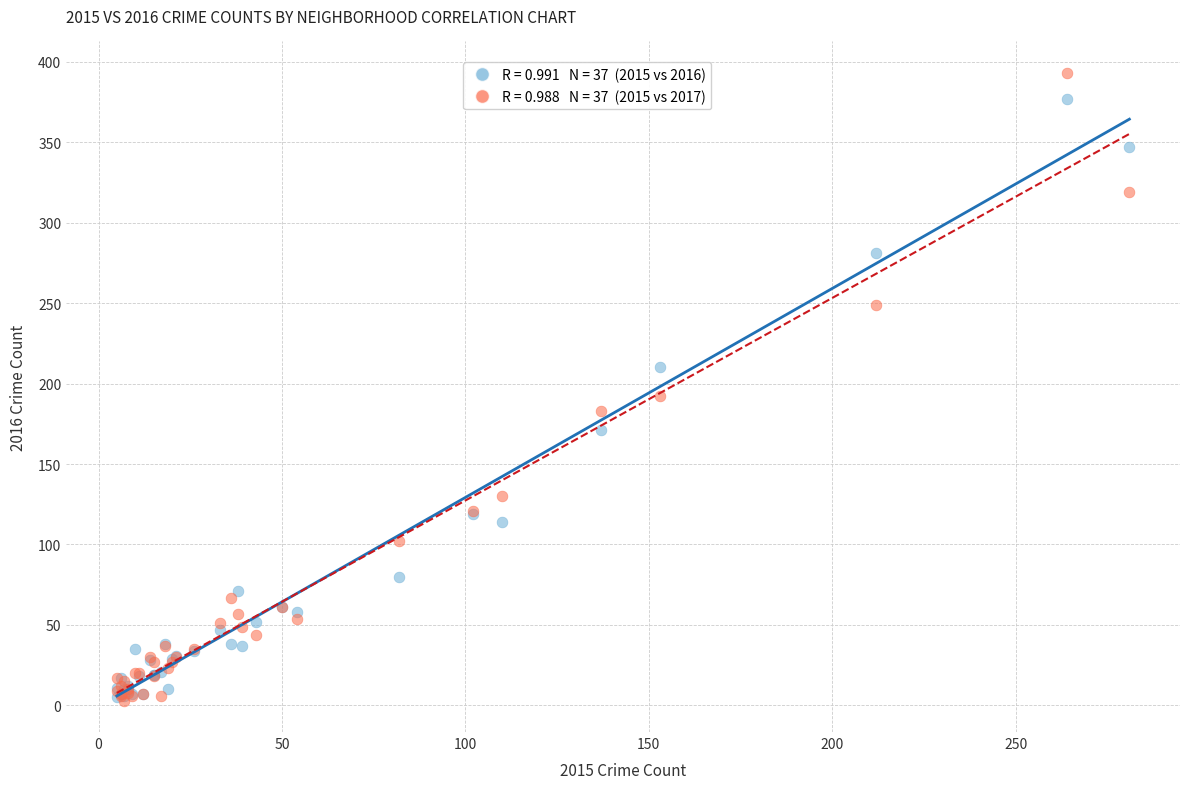

Across all series, what Y value is closest to 198?

192